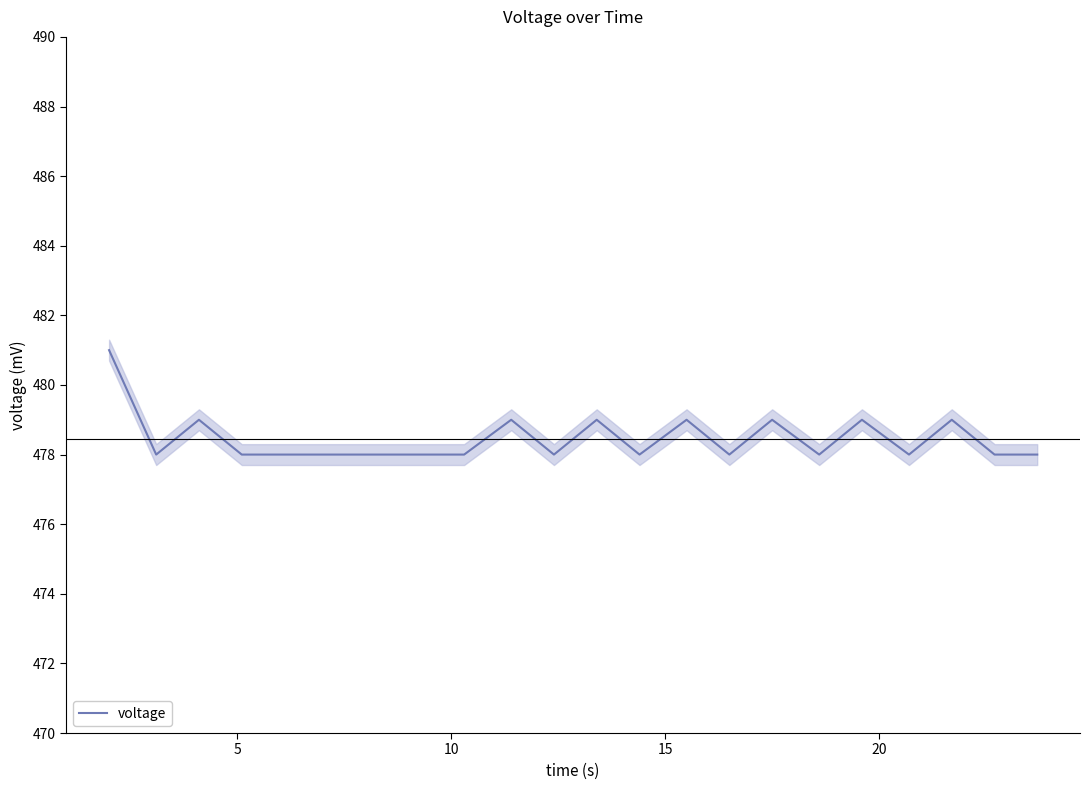

Reading left to right, what are all the values shown in this chart?

481	478	479	478	478	478	478	478	478	479	478	479	478	479	478	479	478	479	478	479	478	478